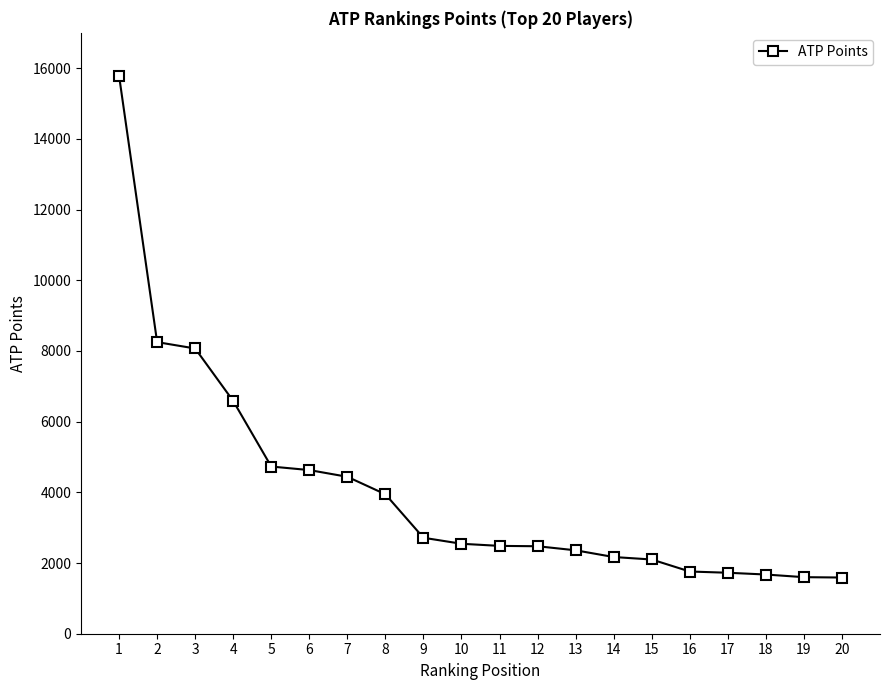

What is the sum of all values?

81635